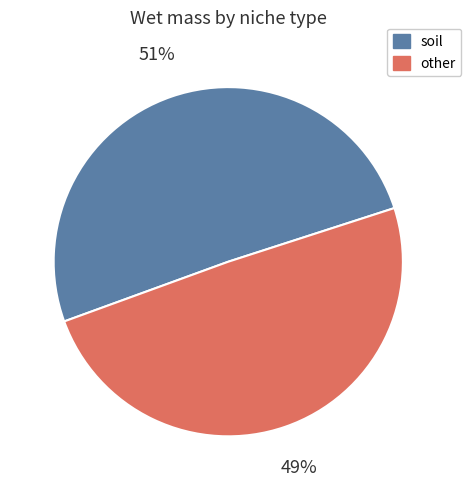

True or false: soil accounts for 51% of the total.

True